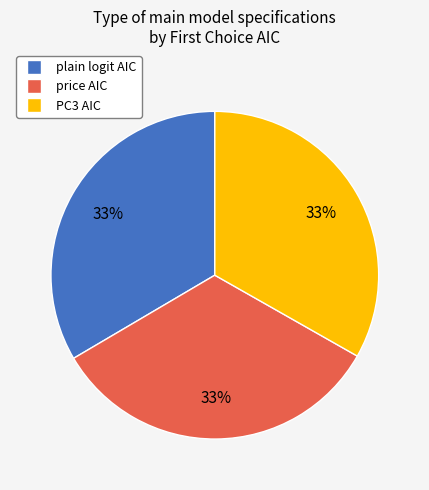

What percentage is the PC3 slice, to the nearest percent?

33%